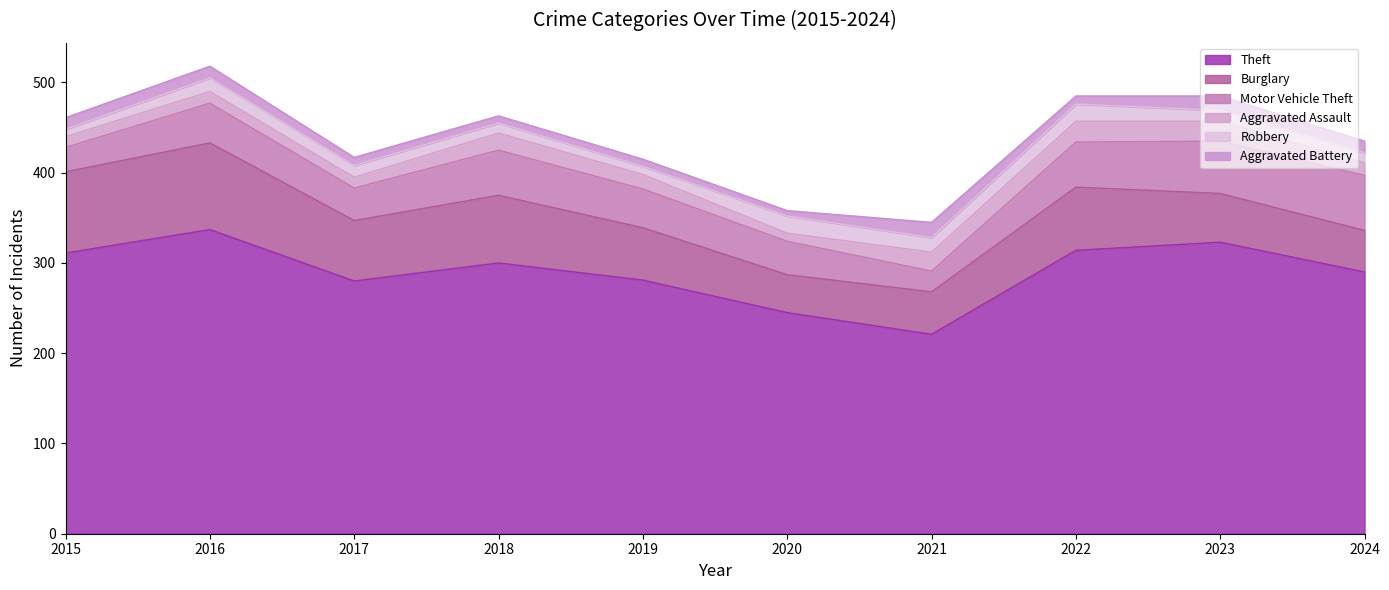

The value of Motor Vehicle Theft at 2017 is 36. True or false?

True